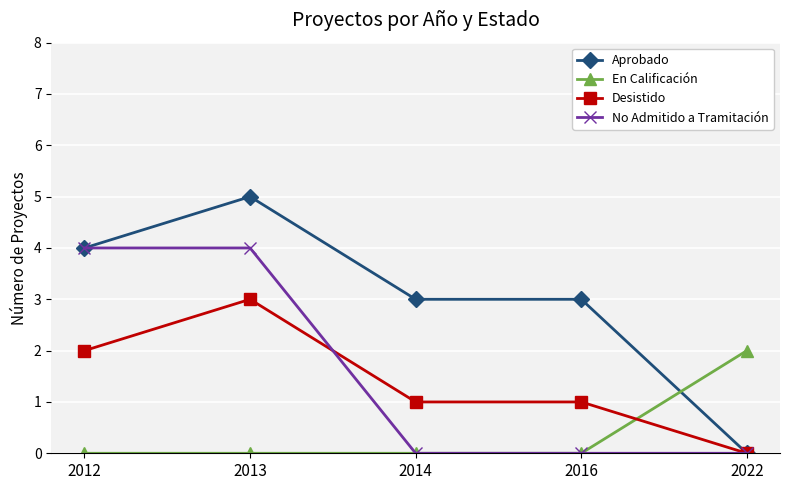

Where does the Aprobado series first go above 3?

2012